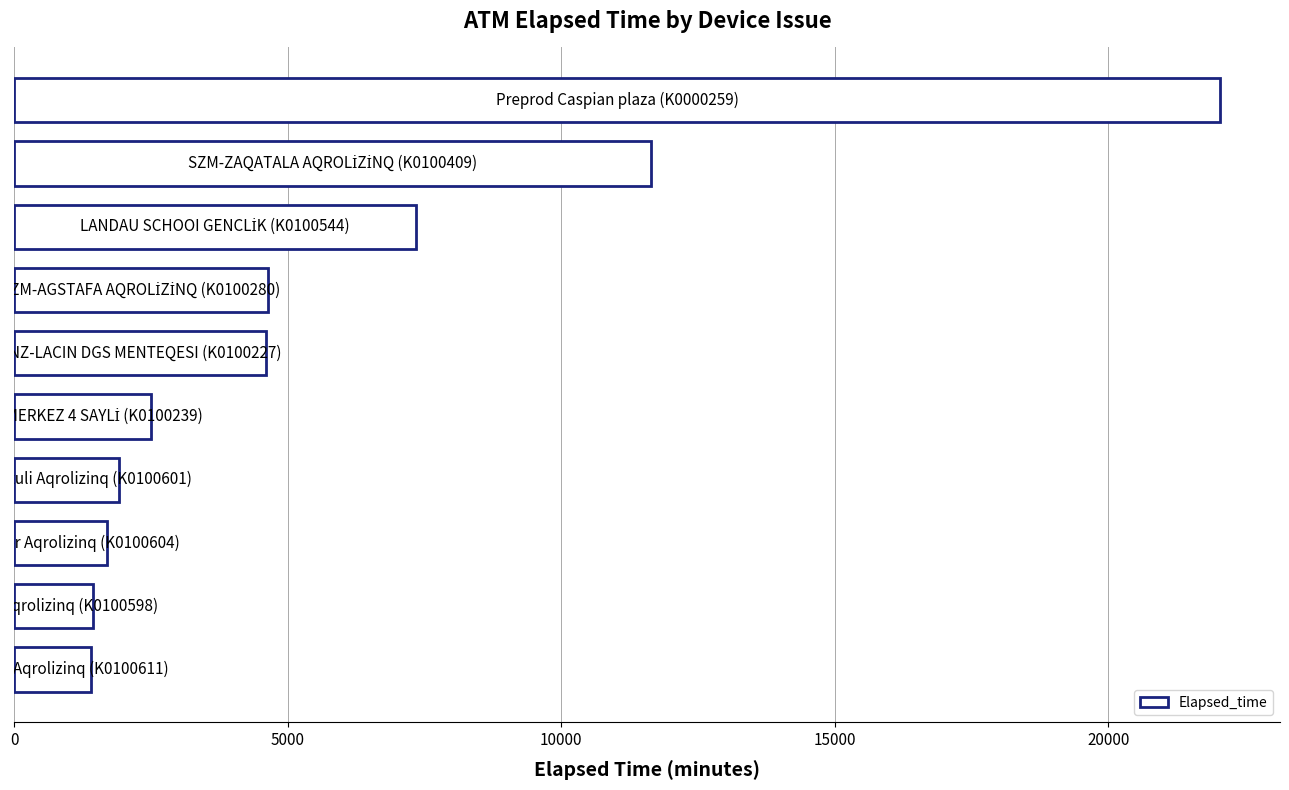

Count the number of data series in this chart.

1